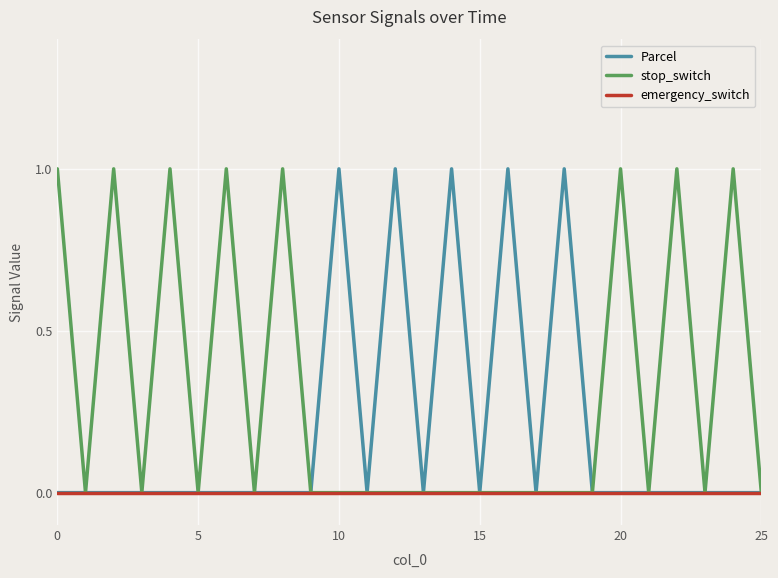

List the series in order of their overall mean, highest first.

stop_switch, Parcel, emergency_switch